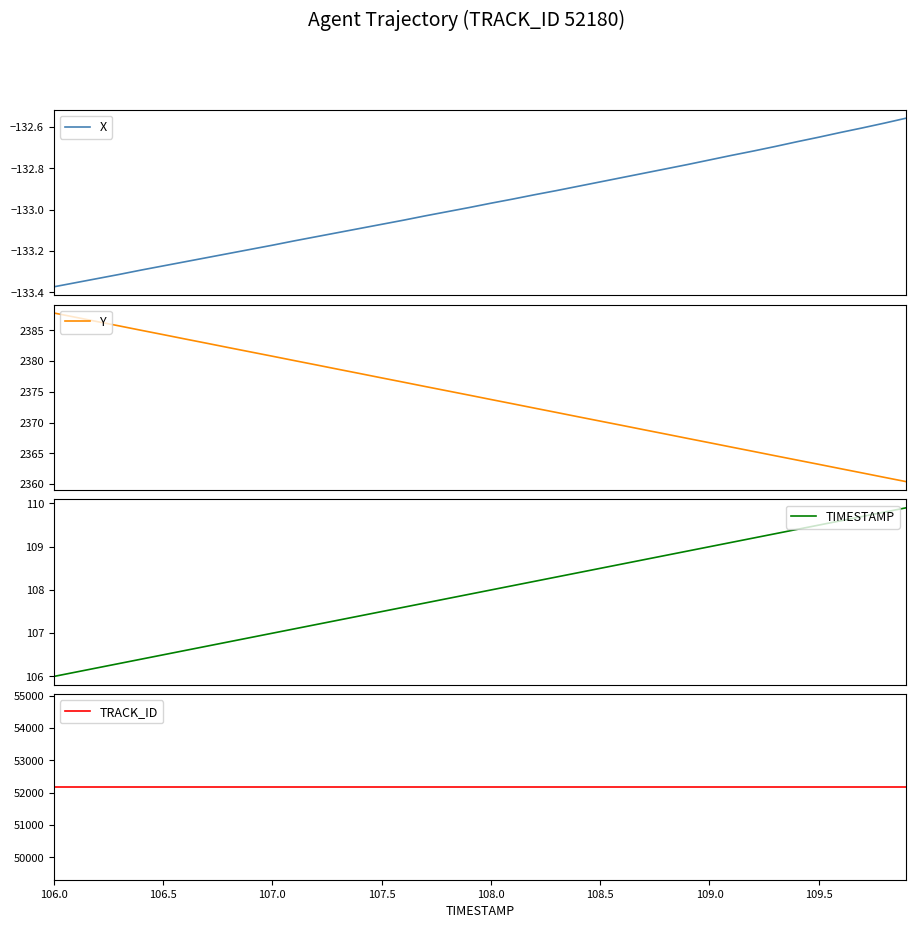

Reading right to left, extract all data points from this chart.

X: -132.6	-132.6	-132.6	-132.6	-132.7	-132.7	-132.7	-132.7	-132.7	-132.8	-132.8	-132.8	-132.8	-132.8	-132.9	-132.9	-132.9	-132.9	-132.9	-133.0	-133.0	-133.0	-133.0	-133.1	-133.1	-133.1	-133.1	-133.1	-133.2	-133.2	-133.2	-133.2	-133.2	-133.3	-133.3	-133.3	-133.3	-133.3	-133.4	-133.4
Y: 2360.4	2361.1	2361.8	2362.5	2363.2	2363.9	2364.6	2365.3	2366.0	2366.7	2367.4	2368.1	2368.8	2369.5	2370.2	2370.9	2371.7	2372.3	2373.1	2373.8	2374.5	2375.2	2375.9	2376.6	2377.3	2378.0	2378.7	2379.4	2380.1	2380.8	2381.5	2382.2	2382.9	2383.6	2384.3	2385.0	2385.7	2386.4	2387.2	2387.8
TIMESTAMP: 109.9	109.8	109.7	109.6	109.5	109.4	109.3	109.2	109.1	109.0	108.9	108.8	108.7	108.6	108.5	108.4	108.3	108.2	108.1	108.0	107.9	107.8	107.7	107.6	107.5	107.4	107.3	107.2	107.1	107.0	106.9	106.8	106.7	106.6	106.5	106.4	106.3	106.2	106.1	106.0
TRACK_ID: 52180.0	52180.0	52180.0	52180.0	52180.0	52180.0	52180.0	52180.0	52180.0	52180.0	52180.0	52180.0	52180.0	52180.0	52180.0	52180.0	52180.0	52180.0	52180.0	52180.0	52180.0	52180.0	52180.0	52180.0	52180.0	52180.0	52180.0	52180.0	52180.0	52180.0	52180.0	52180.0	52180.0	52180.0	52180.0	52180.0	52180.0	52180.0	52180.0	52180.0